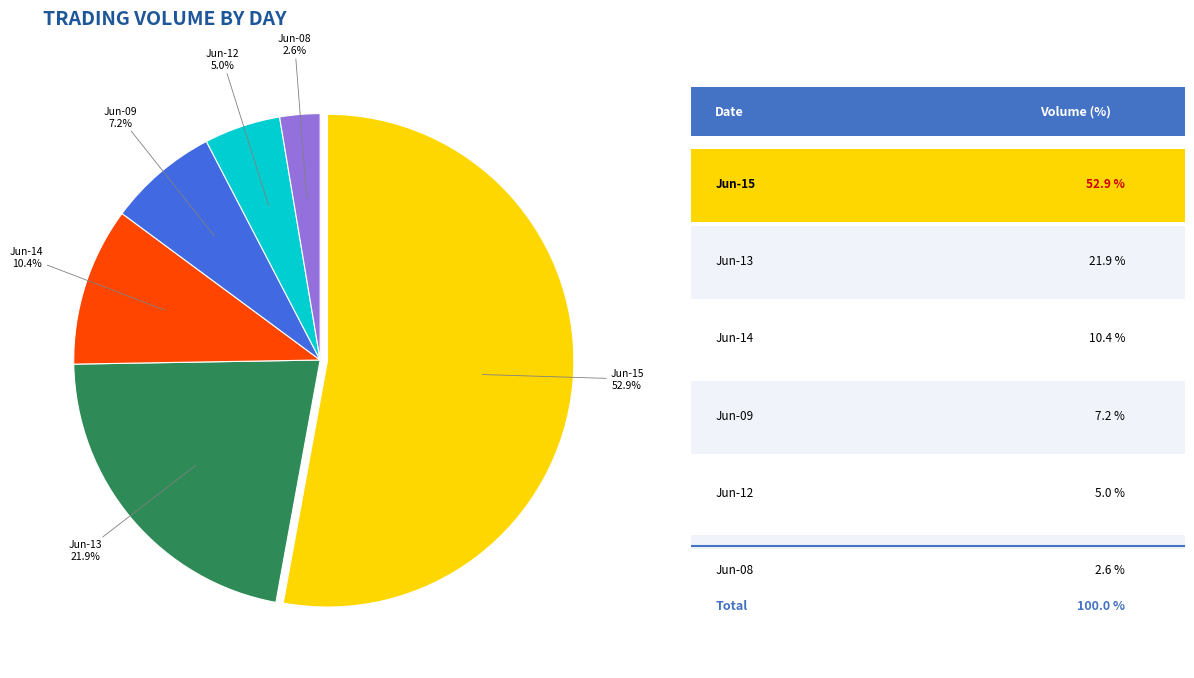

Is there a majority slice in this chart?

Yes